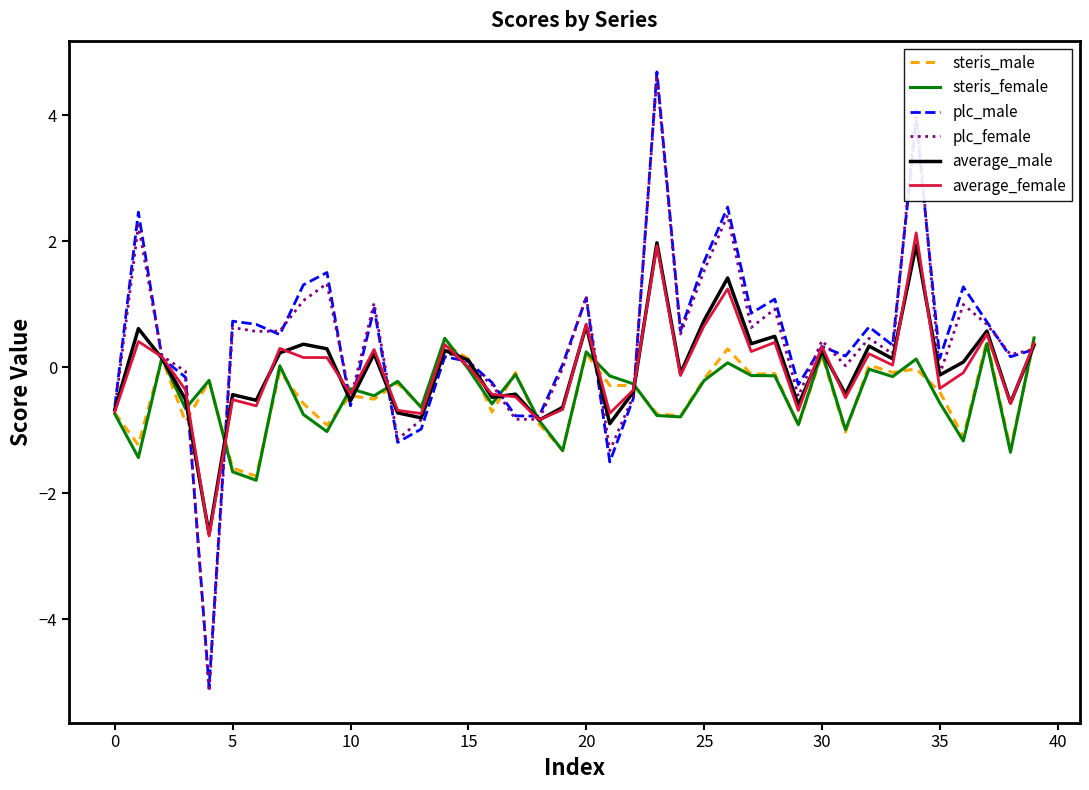

What is the smallest value displayed?

-5.2